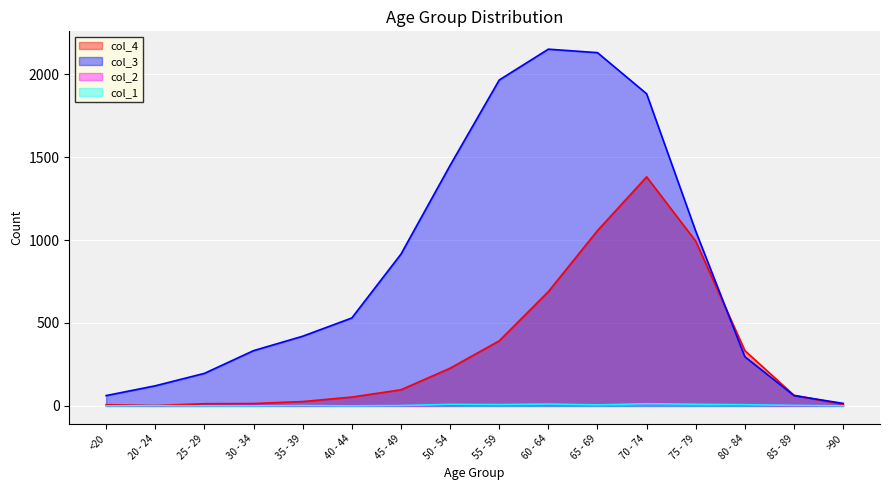

Which series has the largest range (max minus min)?

col_3